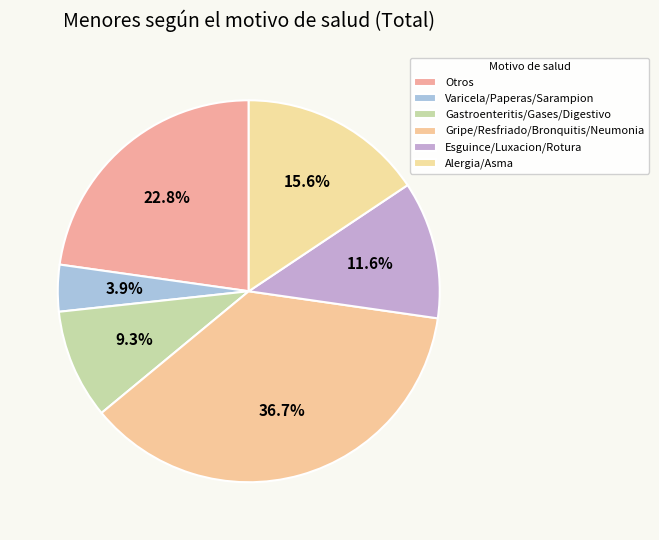

How many slices are in this pie chart?

6